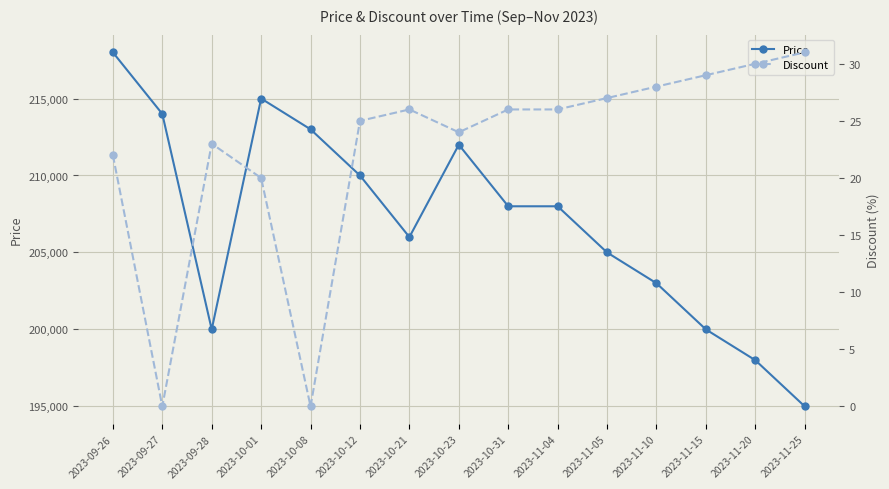

How many lines are shown in the chart?

2